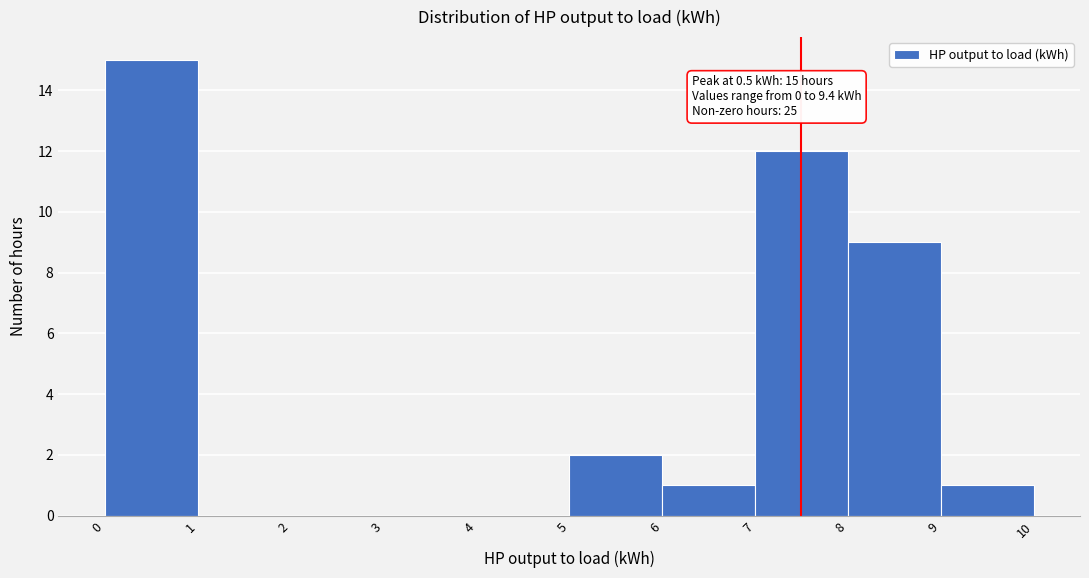

Which range on the x-axis has the tallest bar?

0 to 1